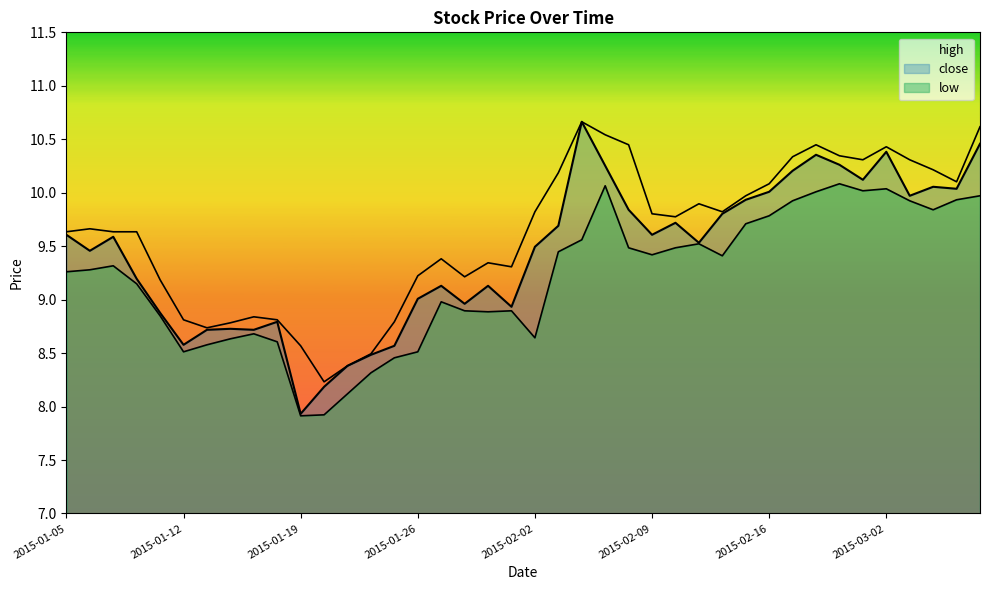

What is the difference between the highest and lowest values at 2015-01-19?

0.7